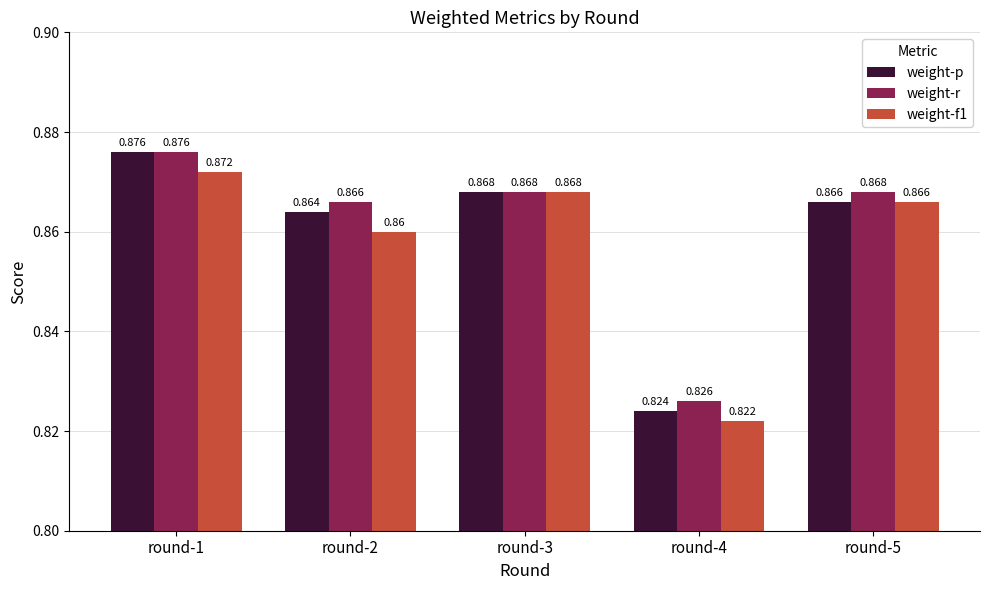

How many groups of bars are there?

5